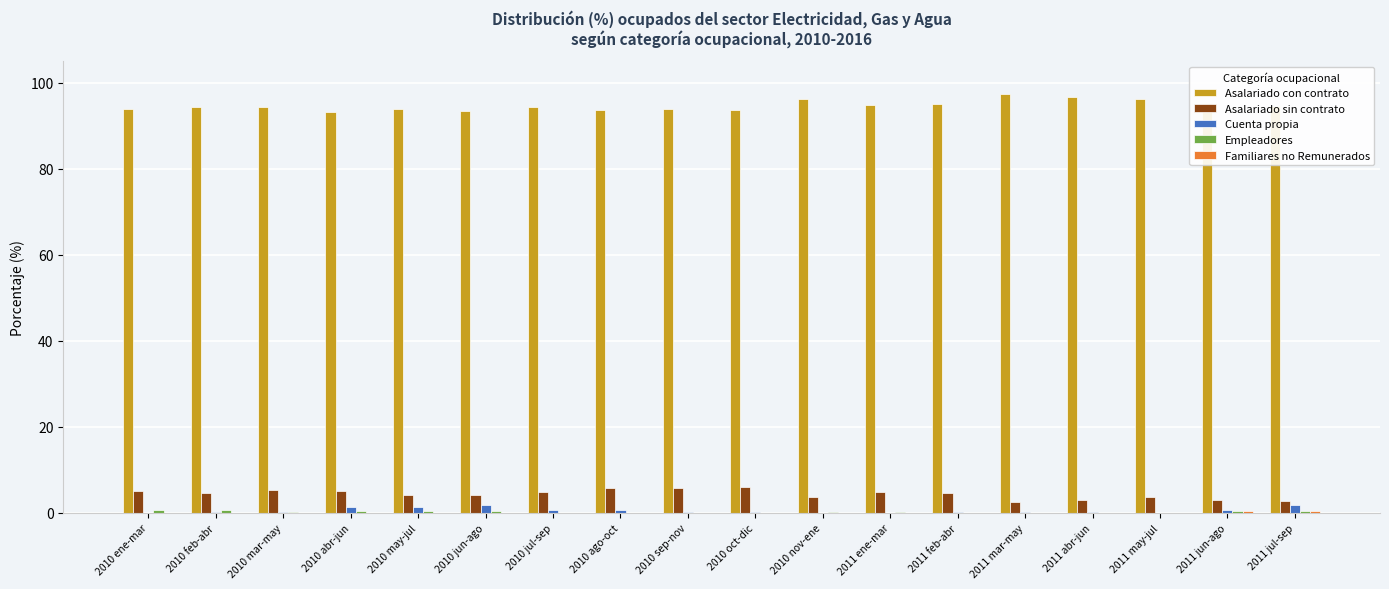

Which series has the largest total across all categories?

Asalariado con contrato